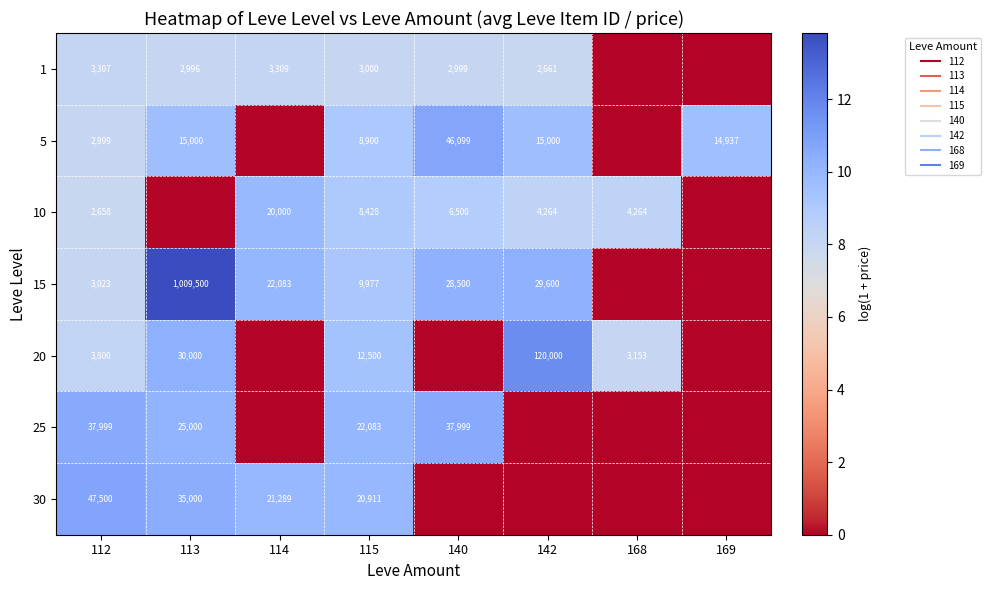

The value of 30 at 112 is 4.4. True or false?

False